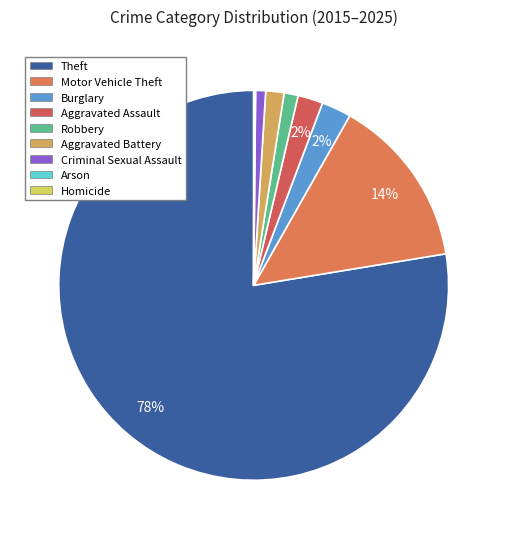

Which category has the biggest portion of the pie?

Theft